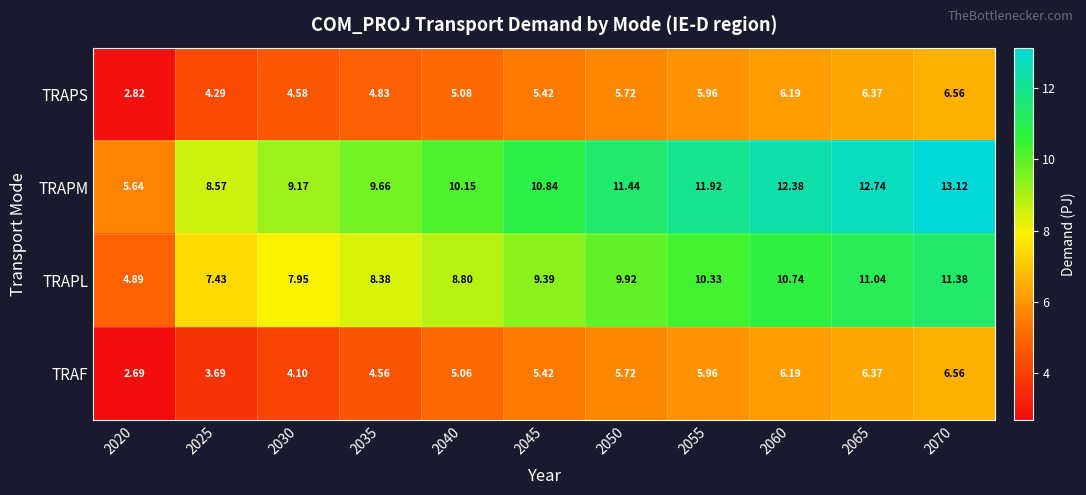

Between 2030 and 2060, which series saw the biggest shift?

TRAPM